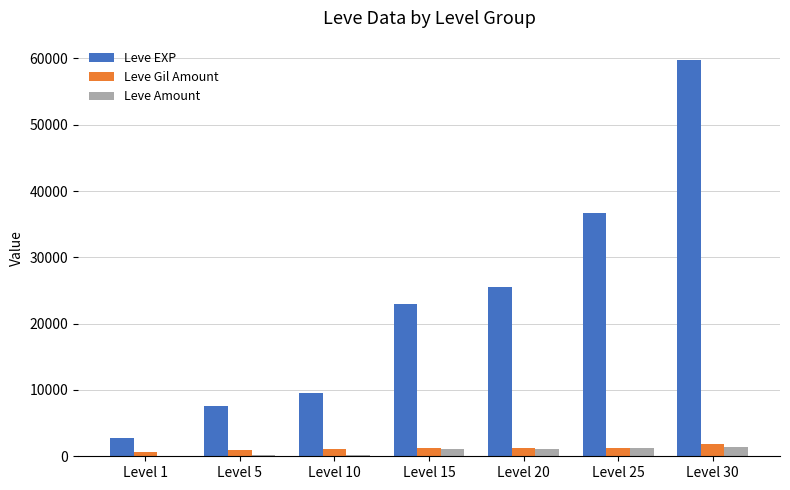

What is the sum of the Leve Gil Amount values at Level 25 and Level 5?

2069